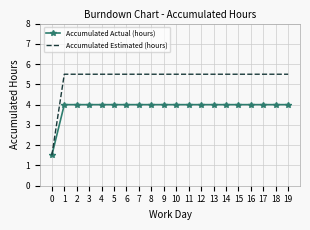

What is the spread (max minus min) of values at 9?

1.5